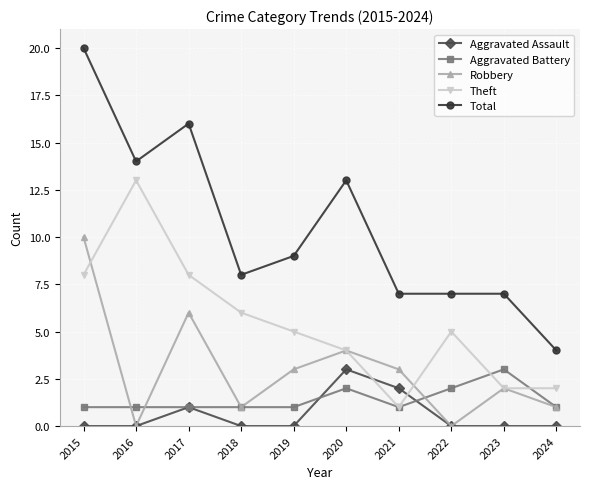

At which category does Aggravated Assault reach its first local peak?

2017